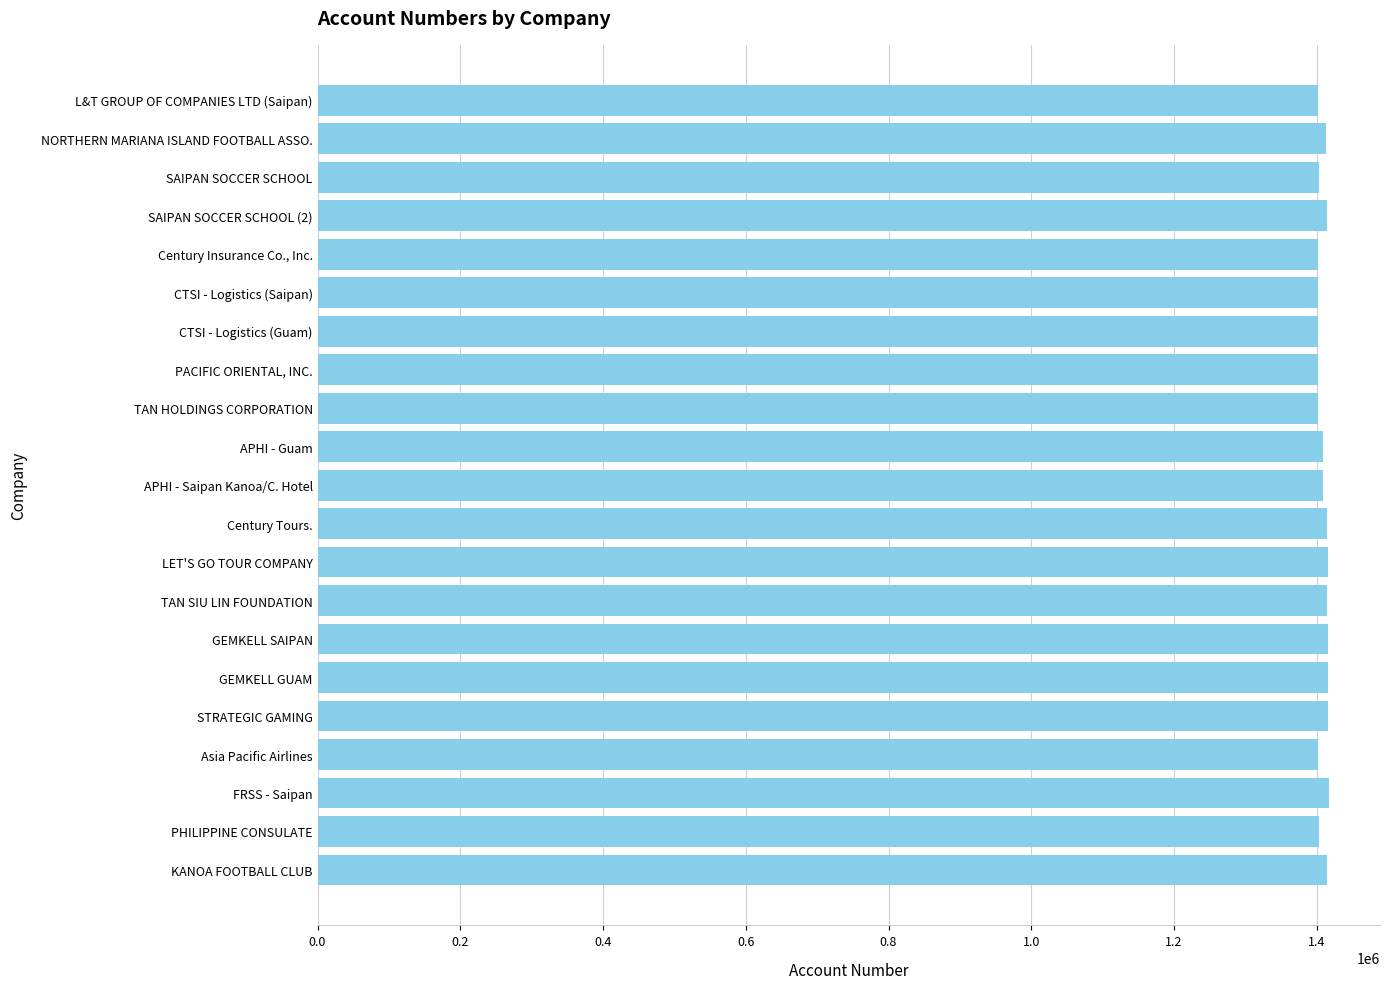

How many data points does each series have?

21